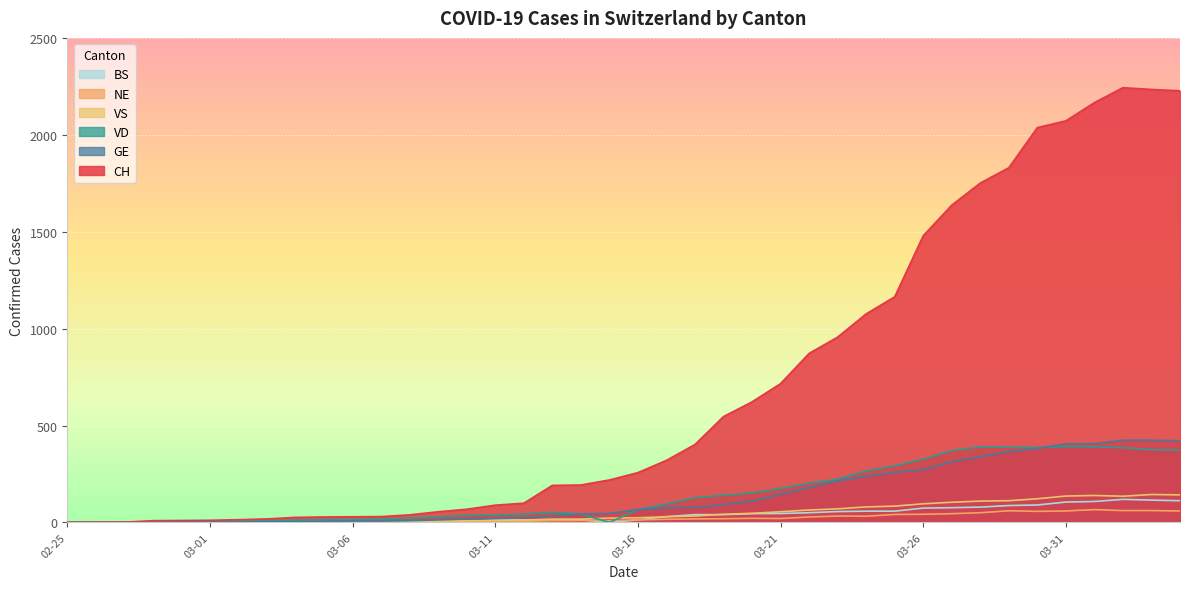

Where do VS and GE first cross each other?

2020-02-27 and 2020-02-28